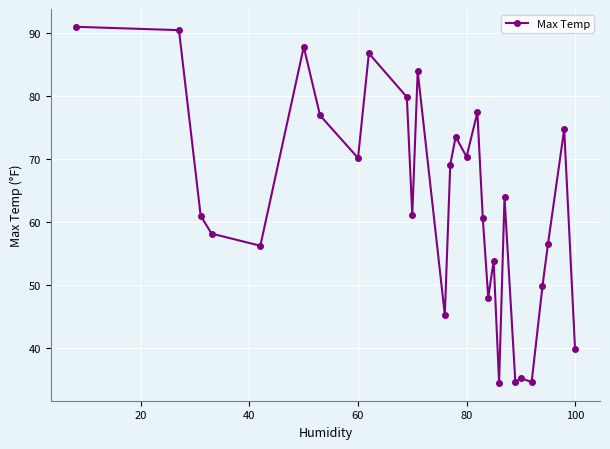

What is the difference between the maximum and second lowest values?

56.5